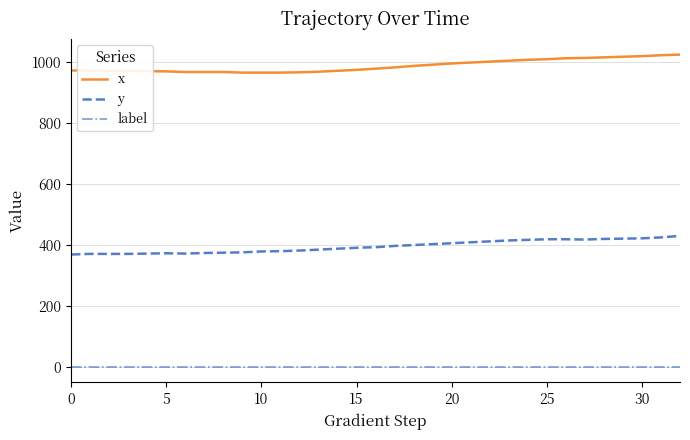

Which series has the largest total across all categories?

x